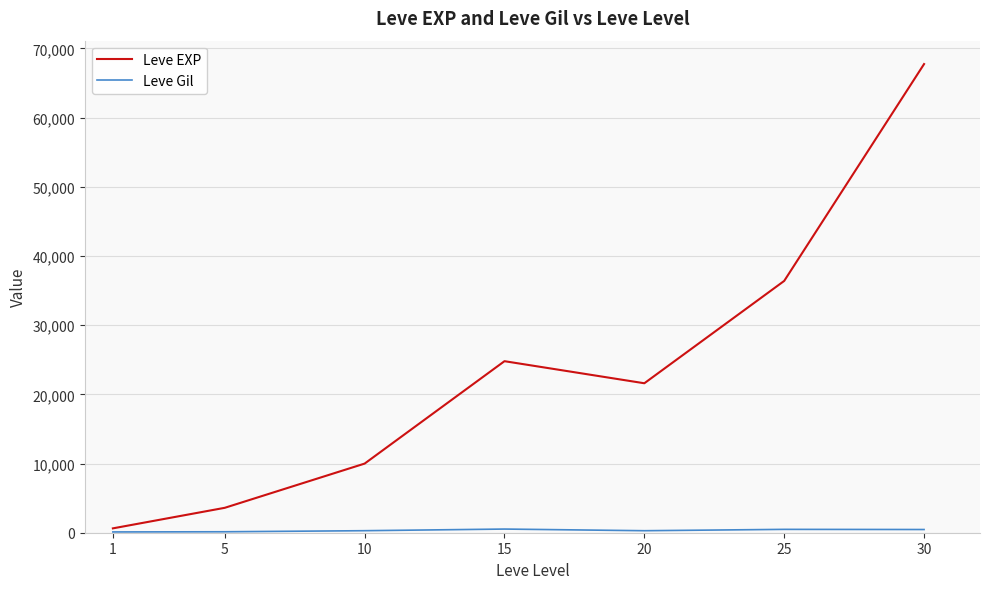

What value does the Leve EXP series have at 5, to the nearest 100?

3600